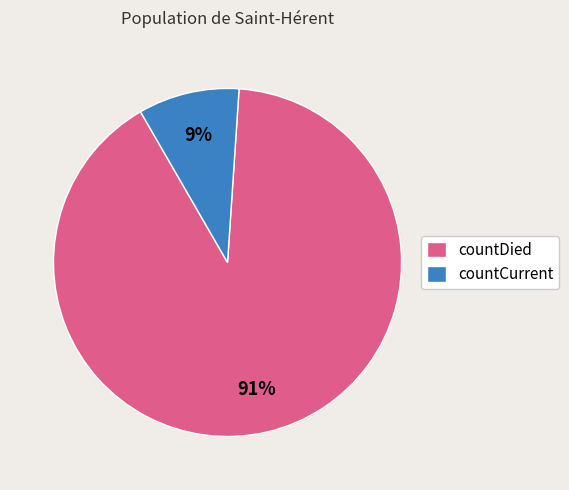

Is the sum of countDied and countCurrent greater than half?

Yes